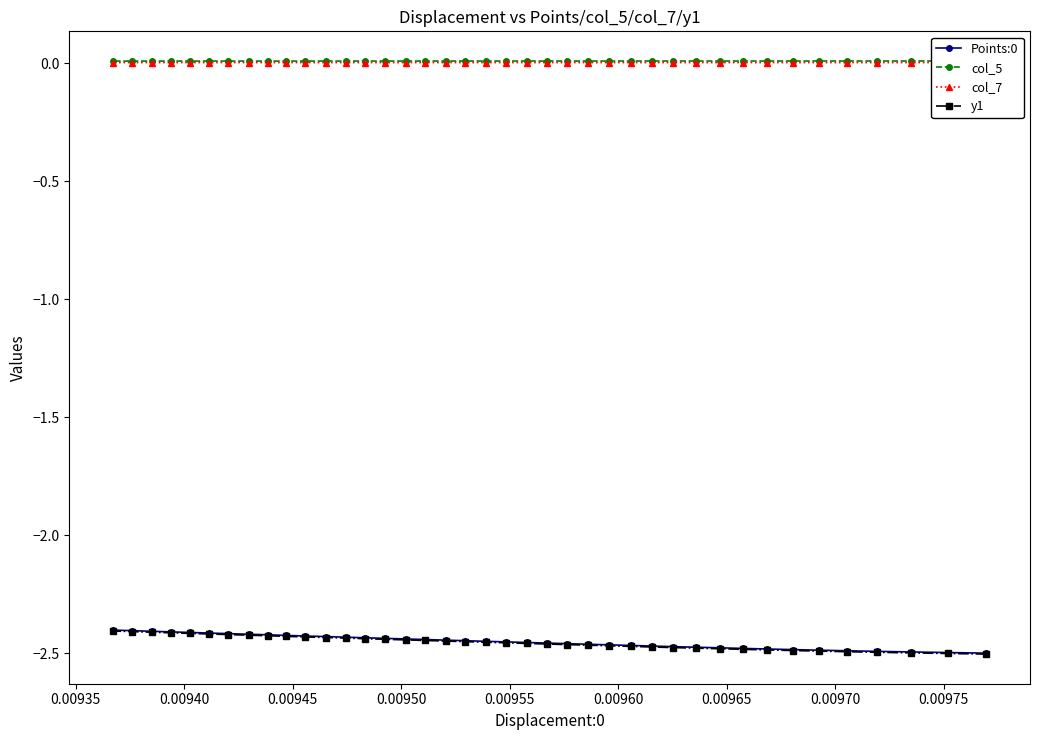

Is the value of Points:0 at 0.00930 greater than the value of y1 at 27?

No